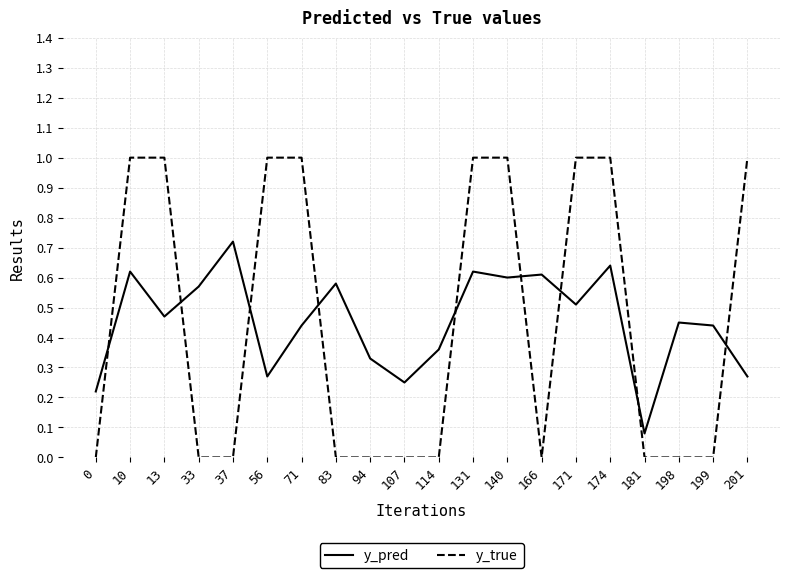

Is the value of y_pred at 140 greater than the value of y_true at 171?

No